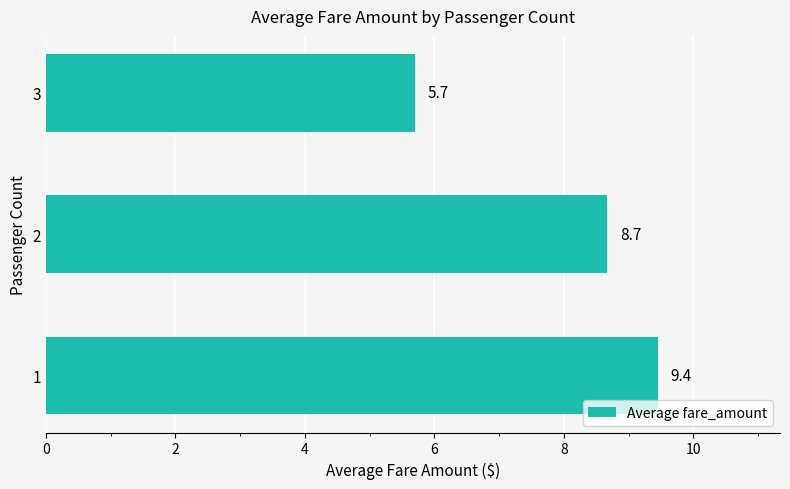

List the labels in order of value, largest first.

1, 2, 3